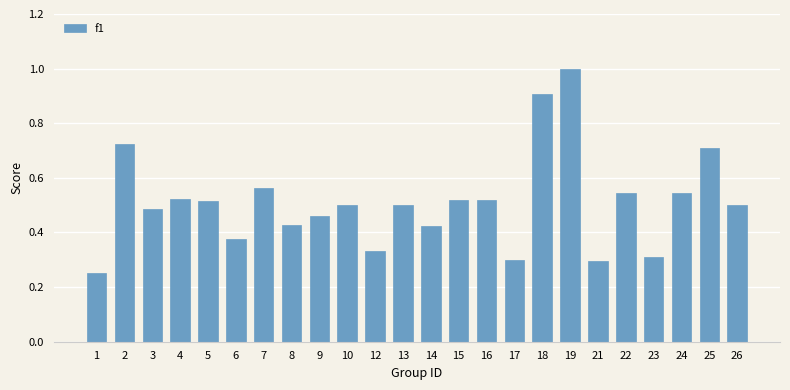

What is the change in value from 9 to 23?

-0.2